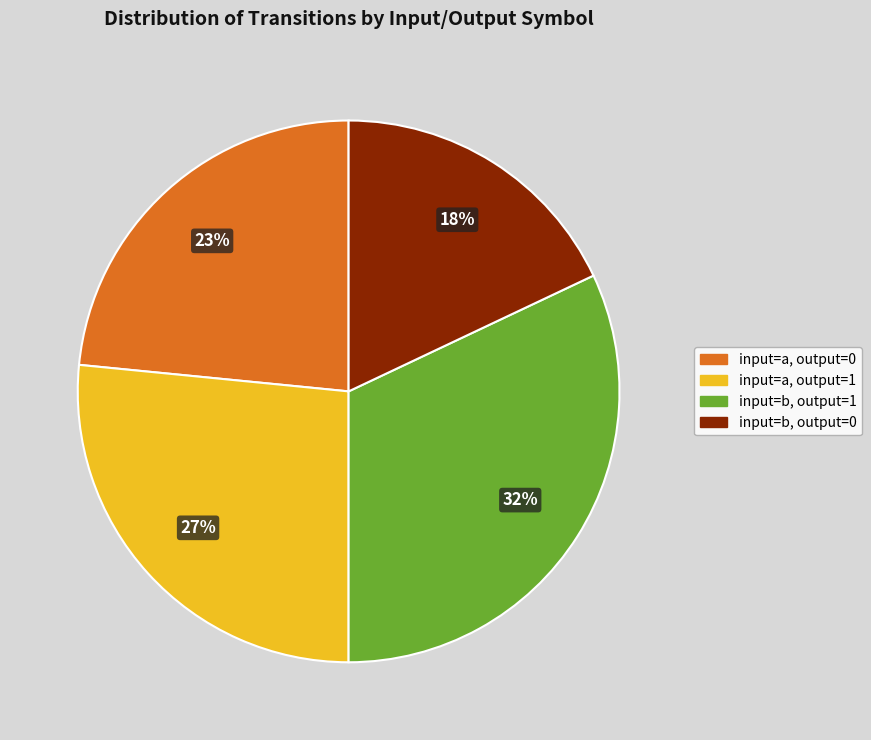

To the nearest percent, what is the average slice percentage?

25%